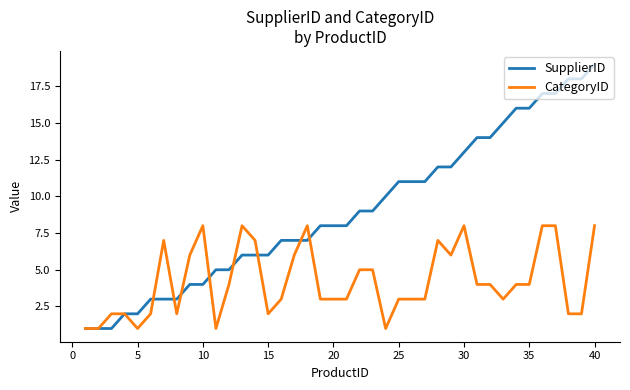

True or false: SupplierID and CategoryID intersect in this chart.

True